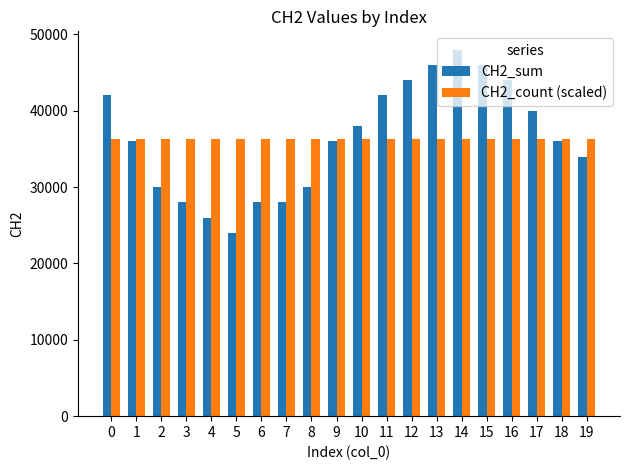

Reading left to right, transcribe all the data shown in this chart.

CH2_sum: 42000	36000	30000	28000	26000	24000	28000	28000	30000	36000	38000	42000	44000	46000	48000	46000	44000	40000	36000	34000
CH2_count (scaled): 36300	36300	36300	36300	36300	36300	36300	36300	36300	36300	36300	36300	36300	36300	36300	36300	36300	36300	36300	36300